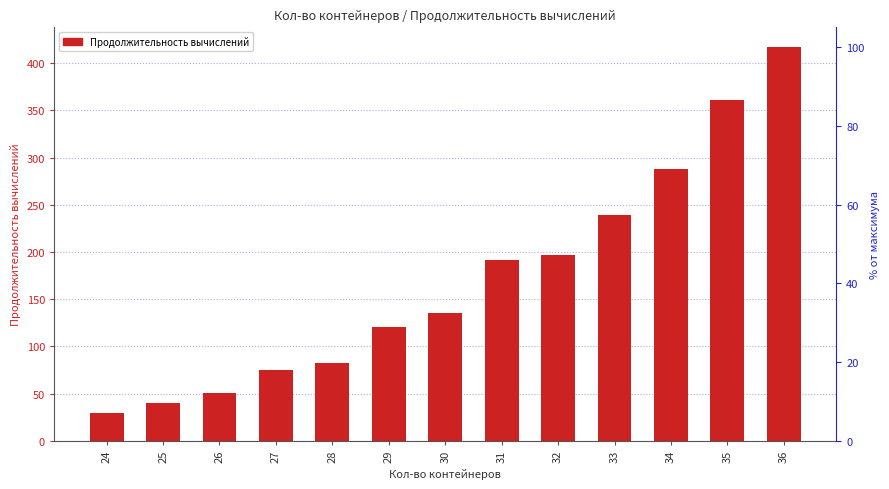

At which label does the data first exceed 135?

31